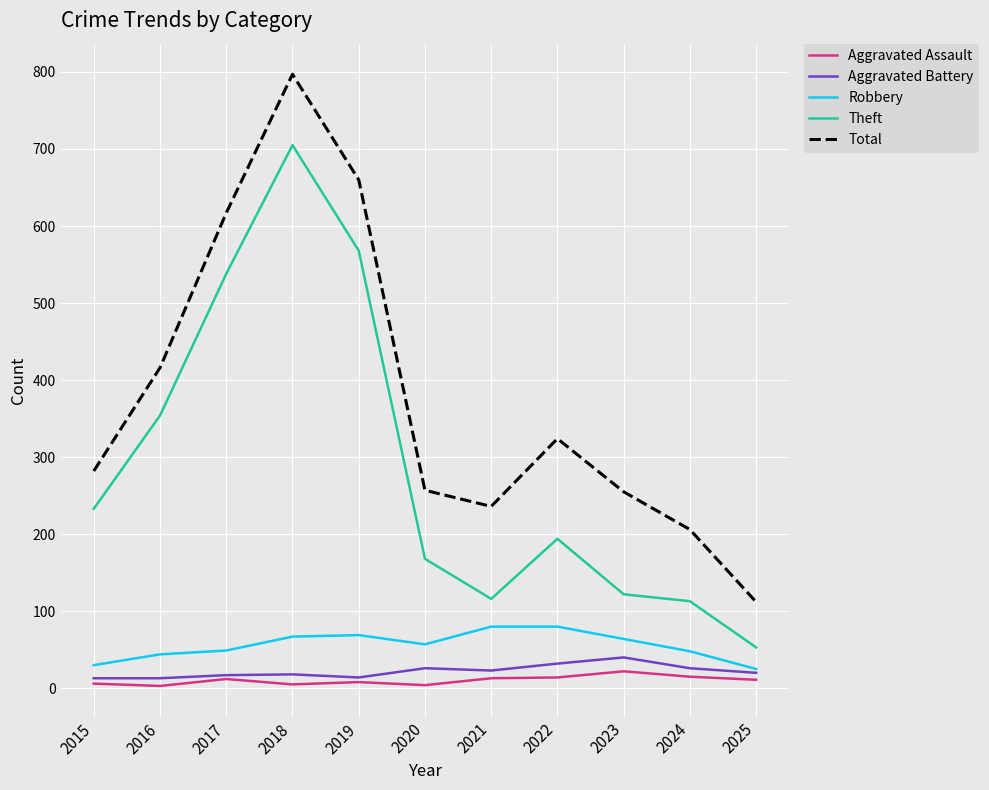

True or false: Theft and Total intersect in this chart.

False